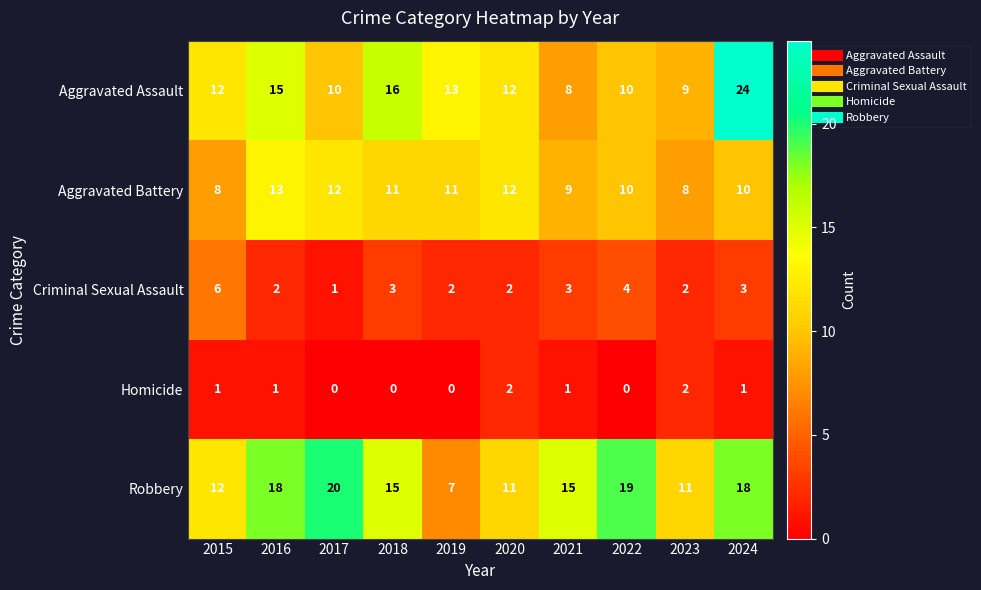

Count the number of categories in the chart.

10